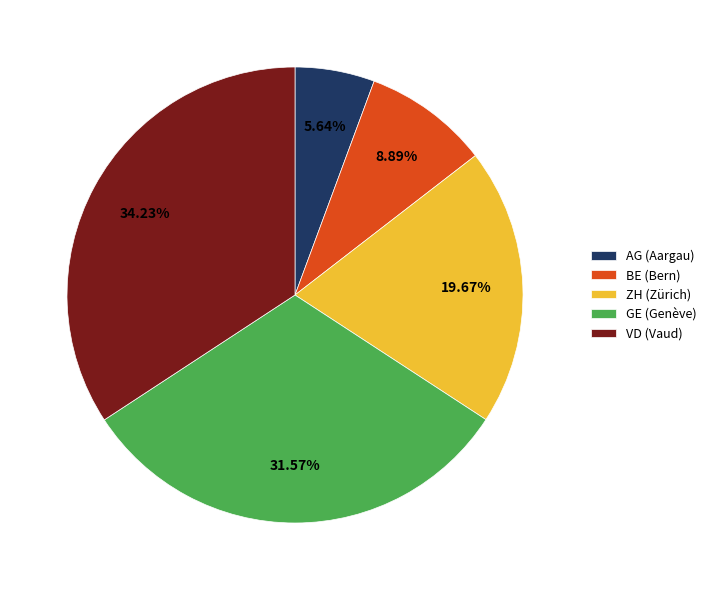

Count the number of slices in the pie.

5